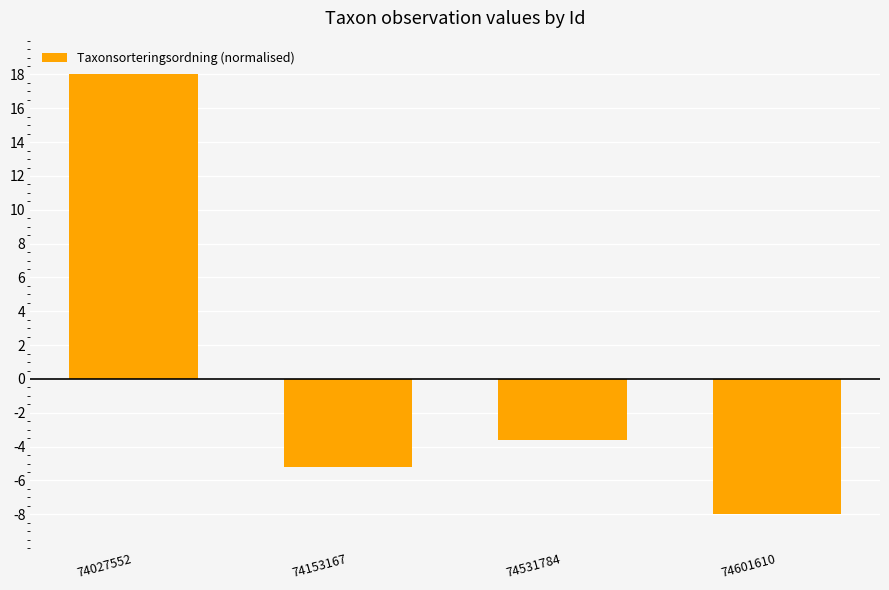

True or false: the data shows -5.2 at 74153167.

True